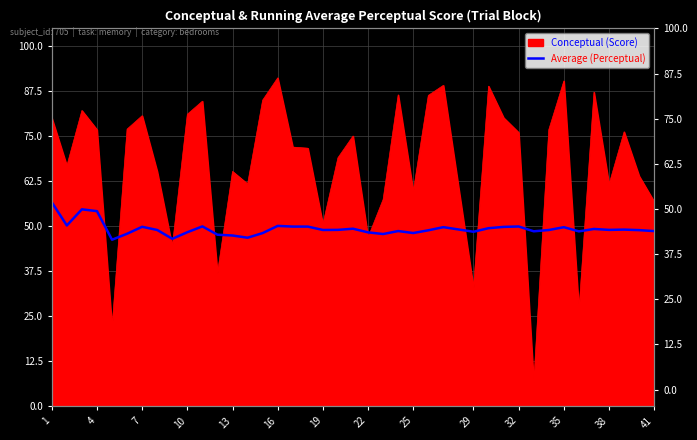

How many points are higher than both their immediate neighbors (excluding endpoints)?

11